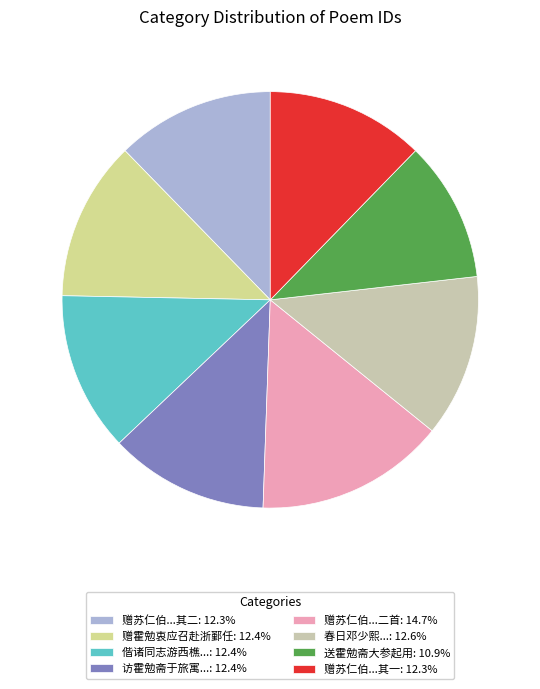

How many segments does this pie chart have?

8